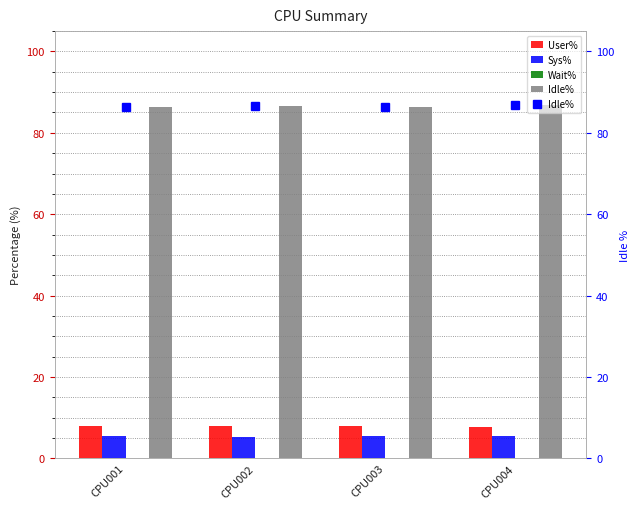

Is the value of Idle% at CPU004 greater than the value of Wait% at CPU004?

Yes